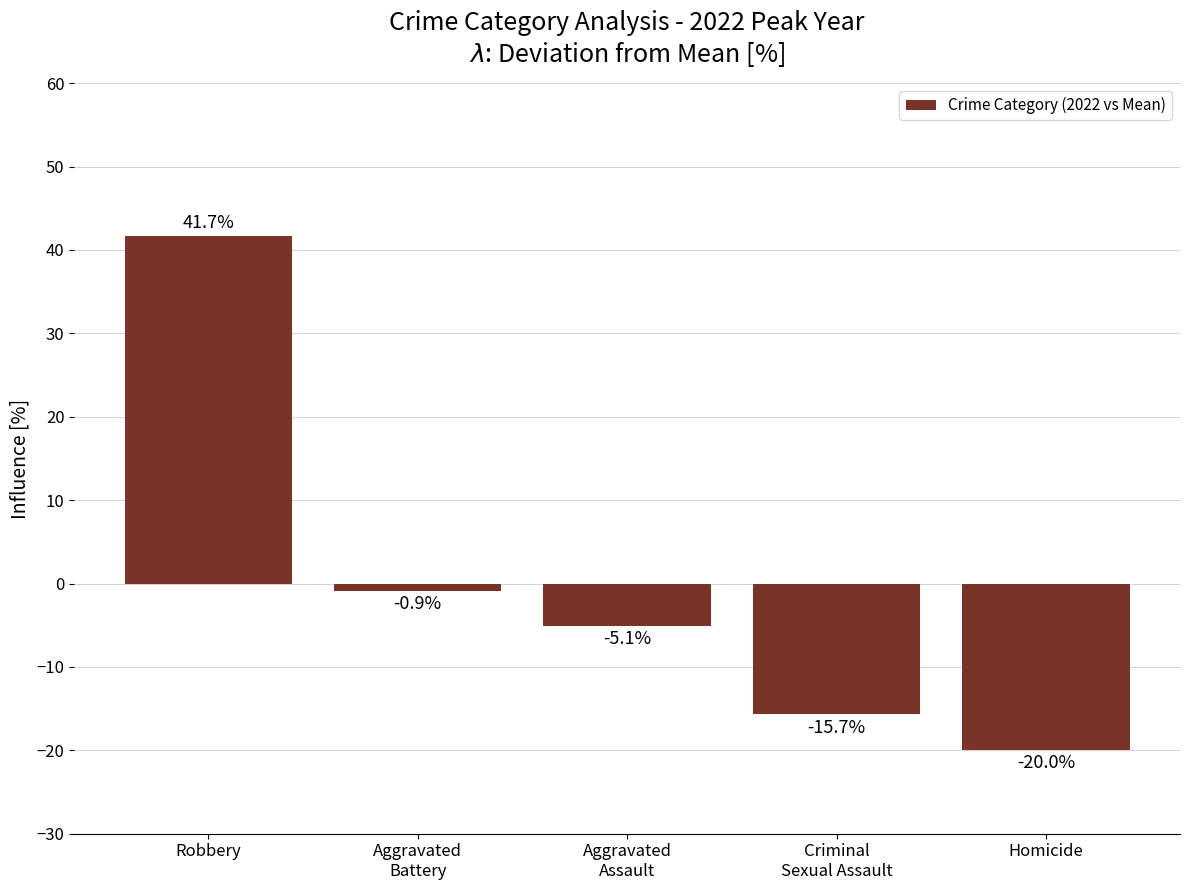

Reading left to right, extract all data points from this chart.

41.7	-0.9	-5.1	-15.7	-20.0